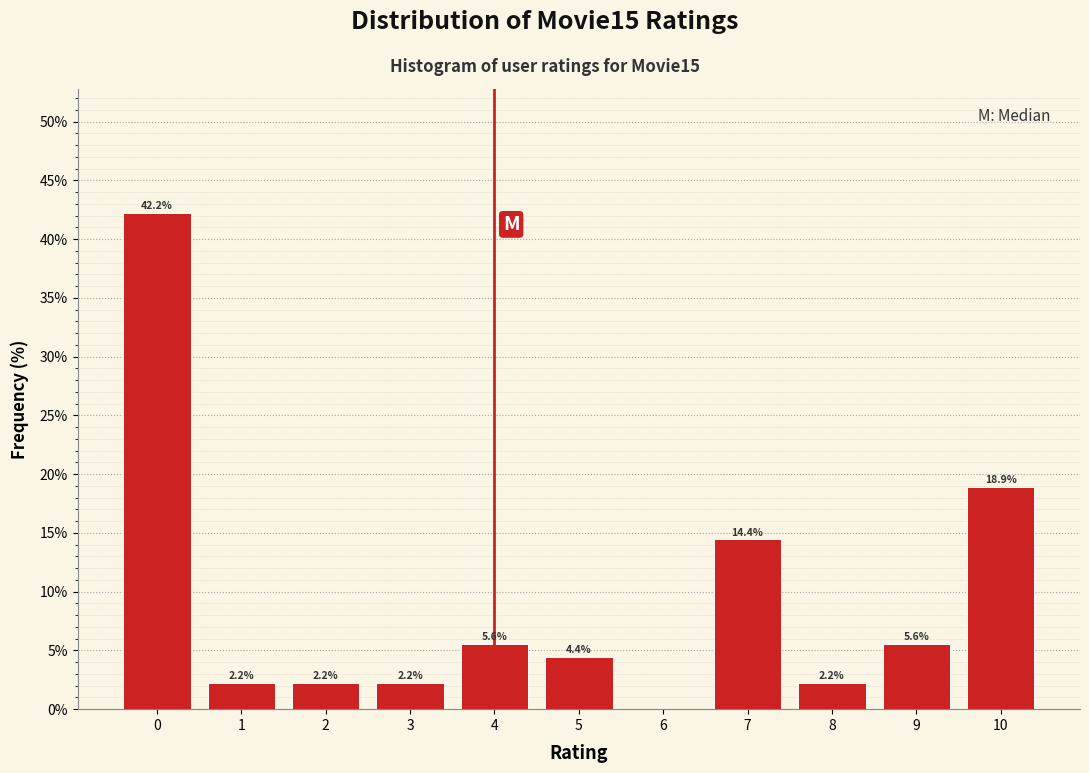

Over which range of the x-axis is the bar tallest?

-0.5 to 0.5